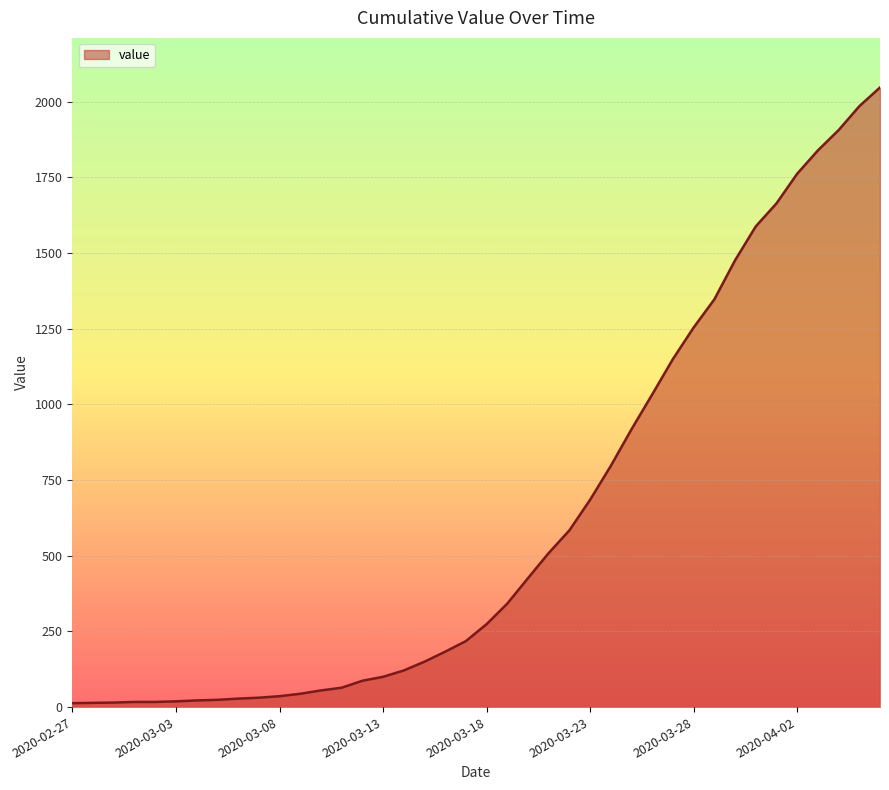

What is the maximum value shown in the chart?

2047